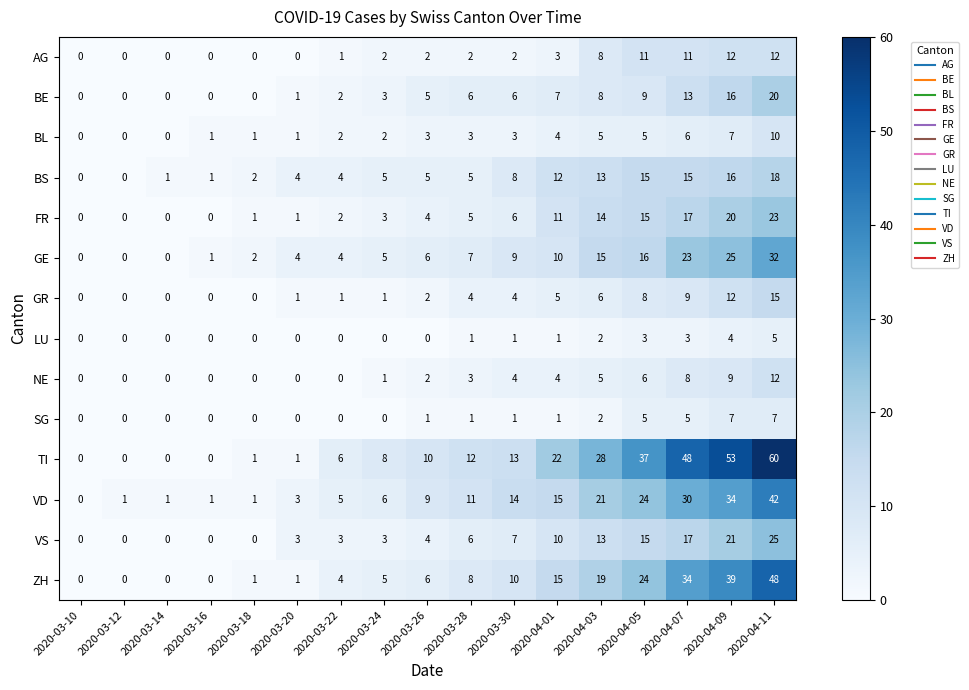

What is the total value across all series at 2020-03-18?

9